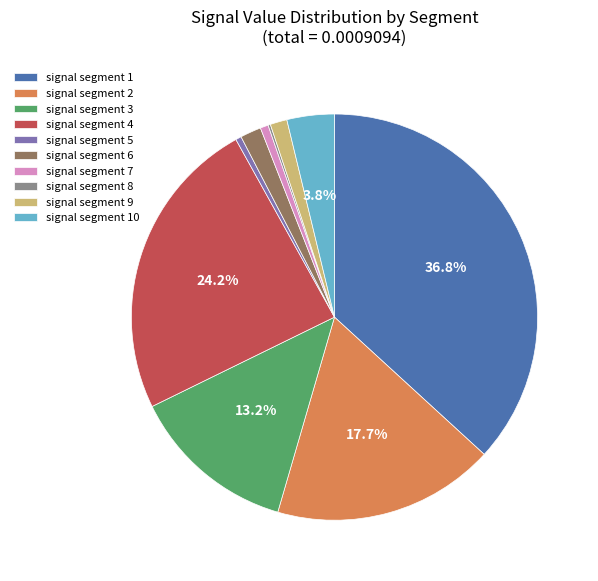

How much of the chart is everything except signal segment 2?

82.3%